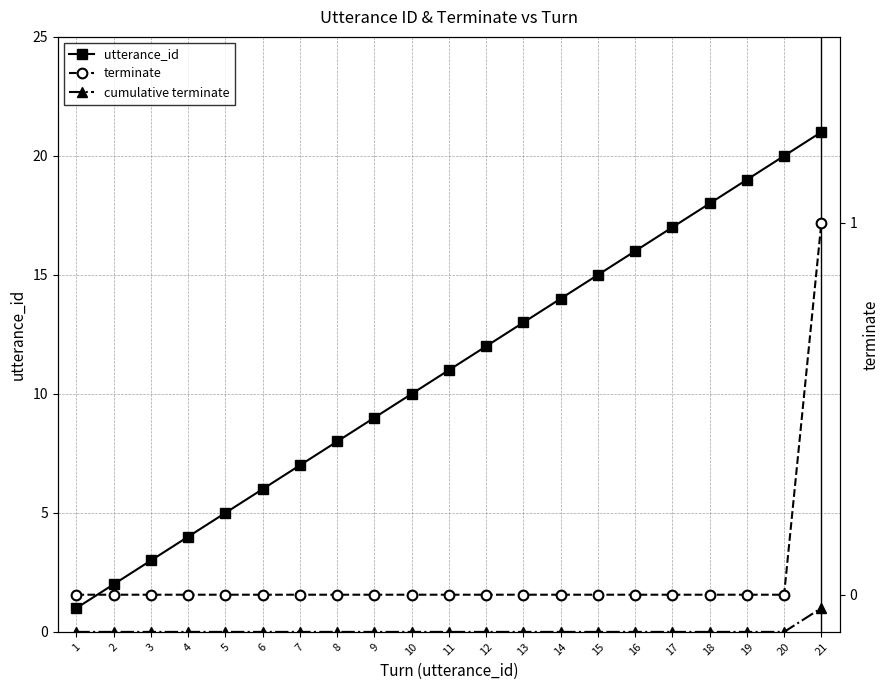

Is it true that cumulative terminate equals 0 at 21?

False